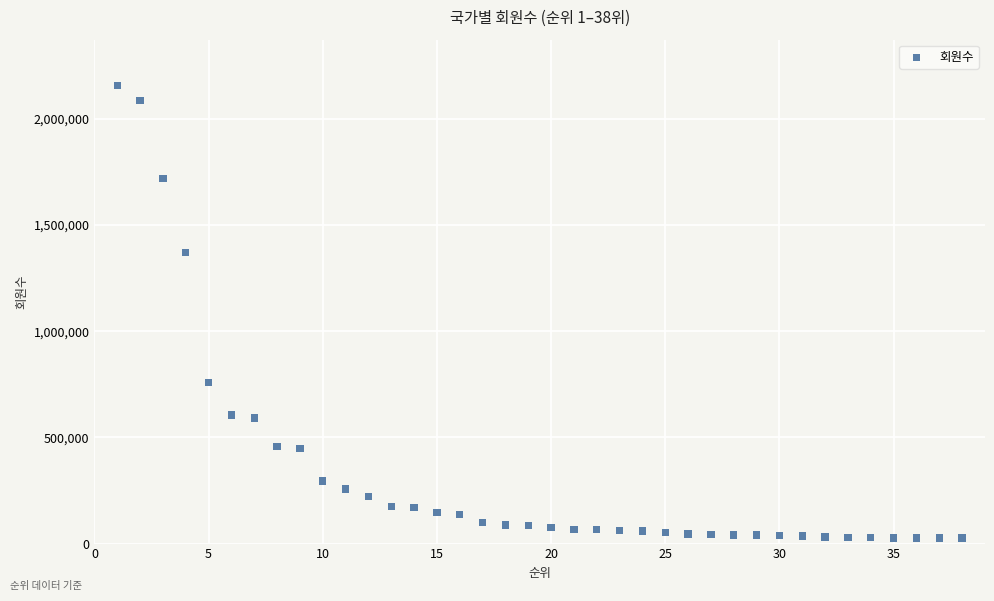

What is the range of Y values (max minus min)?

2131708